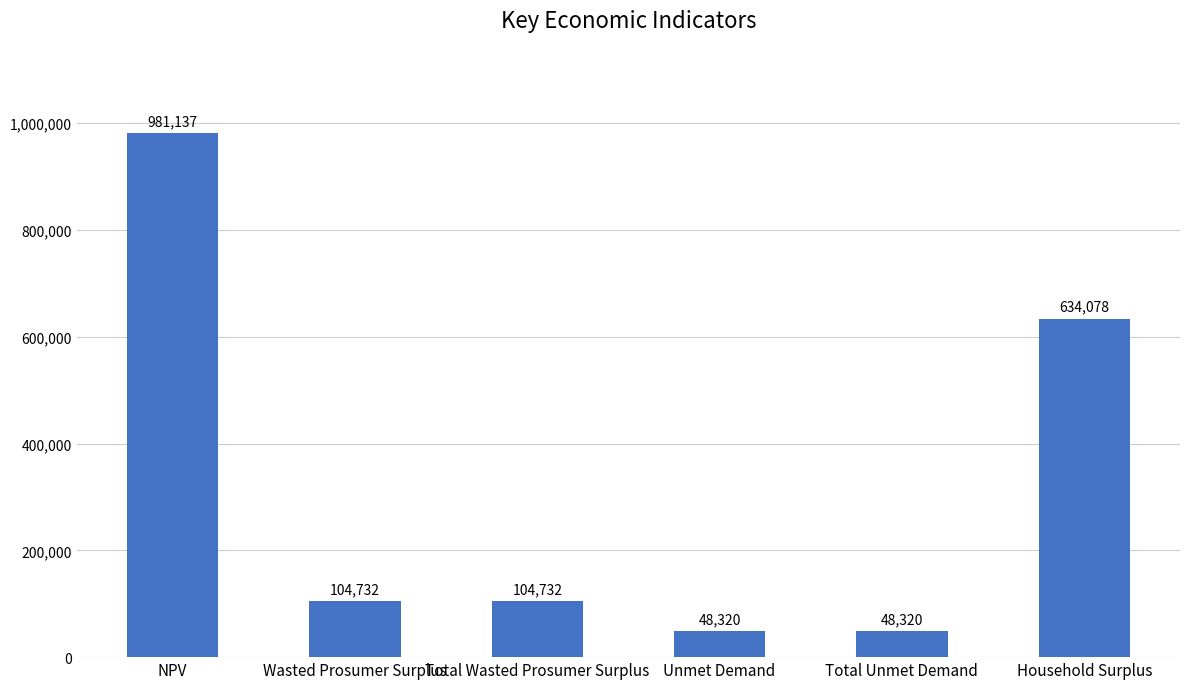

What is the sum of the values at Household Surplus and NPV?

1615215.5